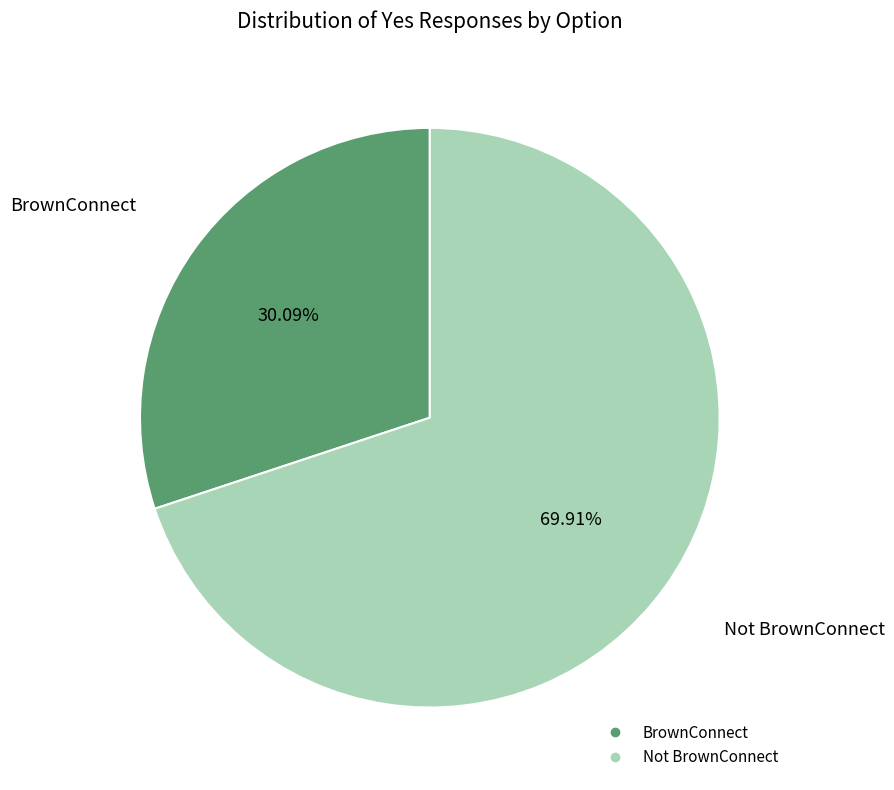

Is it true that BrownConnect is 30% of the pie?

True